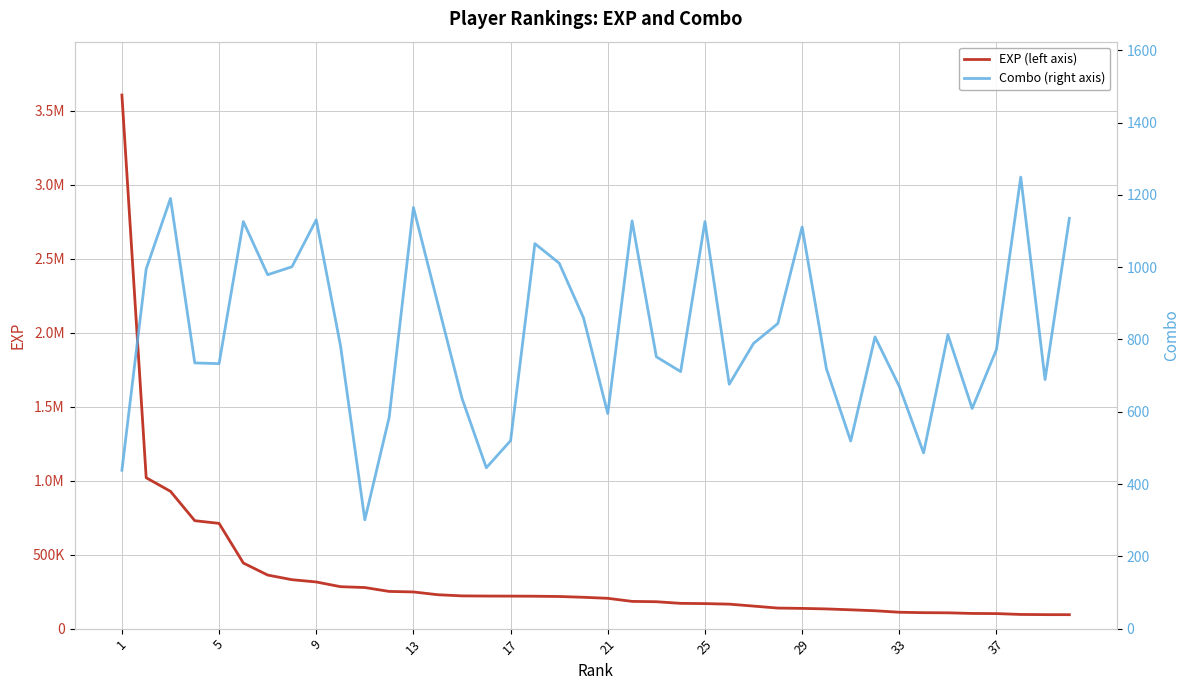

What is the difference between the maximum and minimum values in the EXP (left axis) series?

3512823